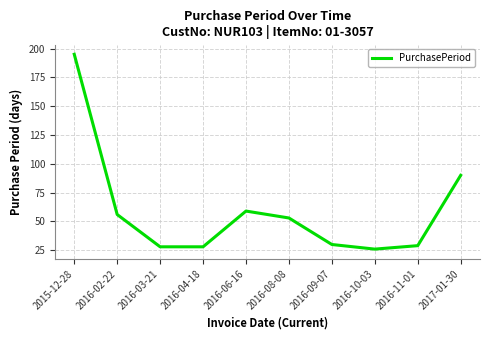

Is it true that the value at 2016-04-18 is 37?

False